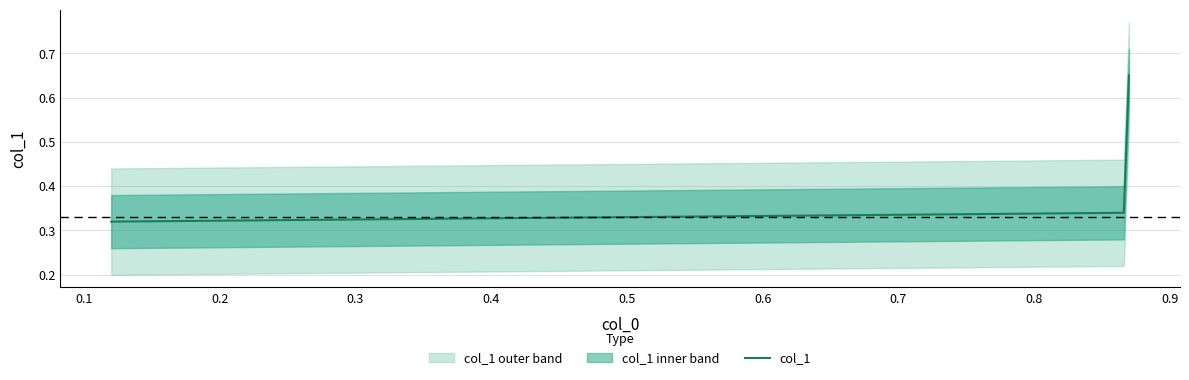

At which category does the data reach its first local valley?

0.12